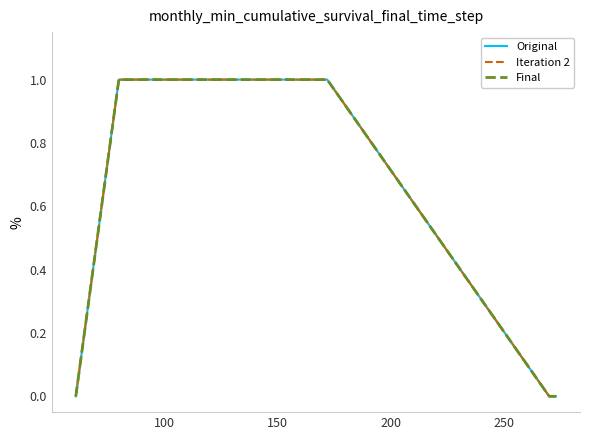

Does the chart display data point markers on the line(s)?

No